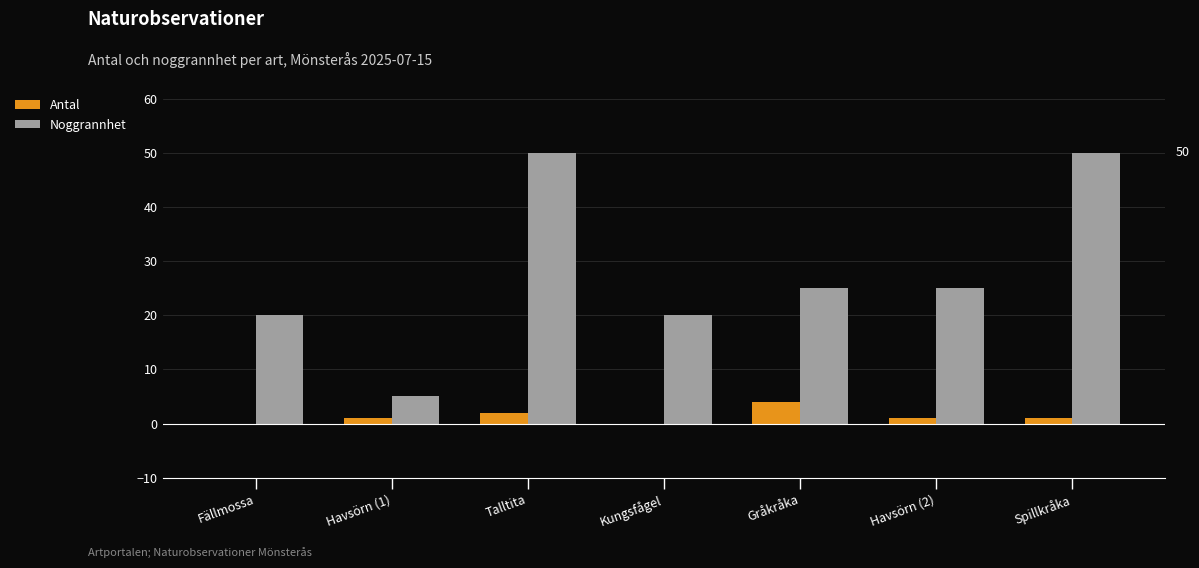

What is the average value of the Noggrannhet series?

28